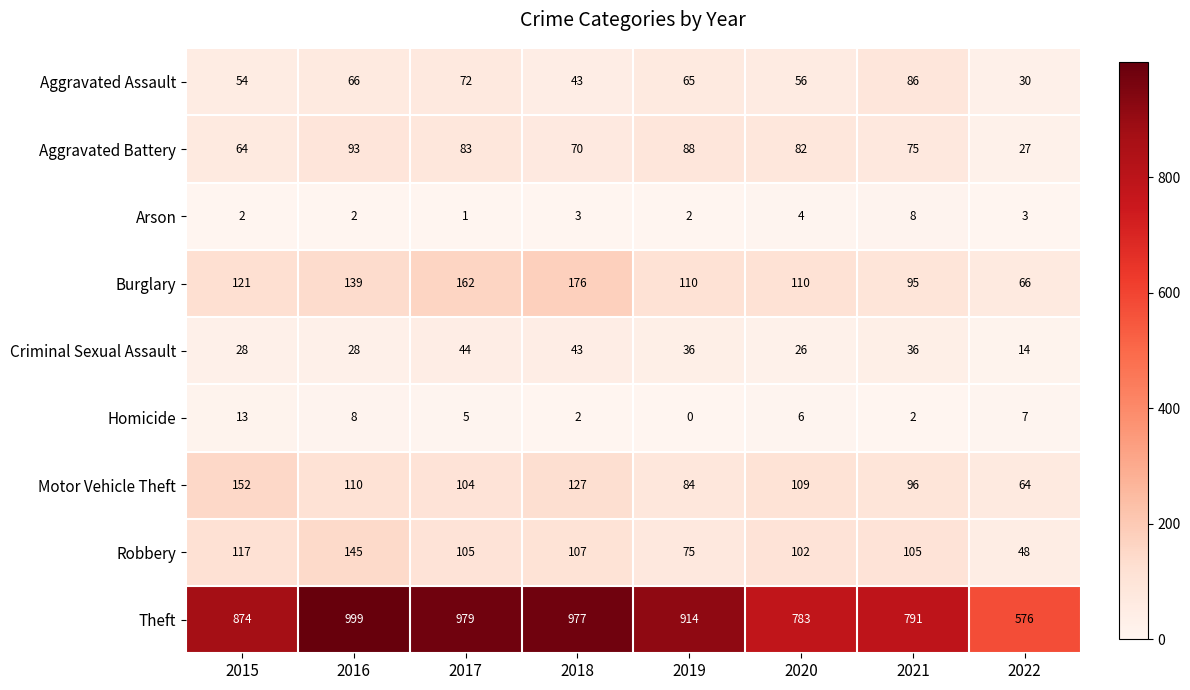

What is the approximate value of Motor Vehicle Theft at 2019?

84